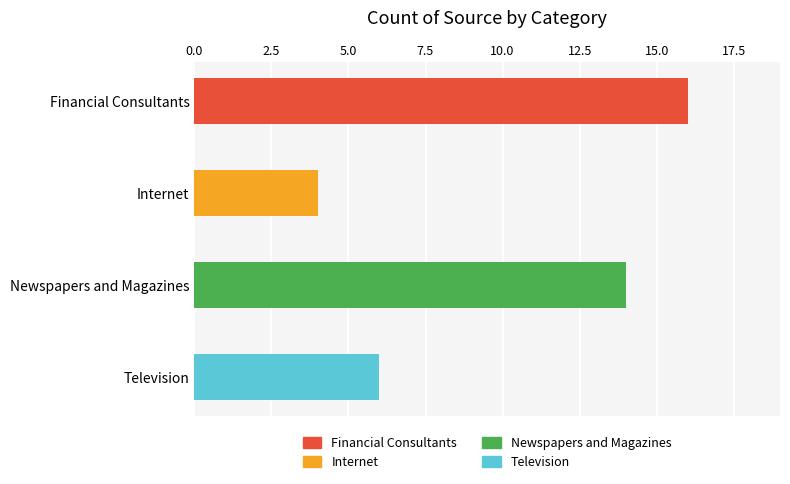

List the labels in order of value, smallest first.

Internet, Television, Newspapers and Magazines, Financial Consultants